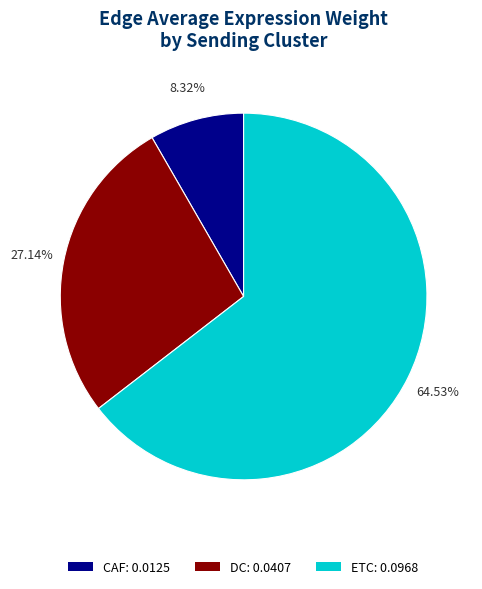

Rank the categories by value from highest to lowest.

ETC, DC, CAF